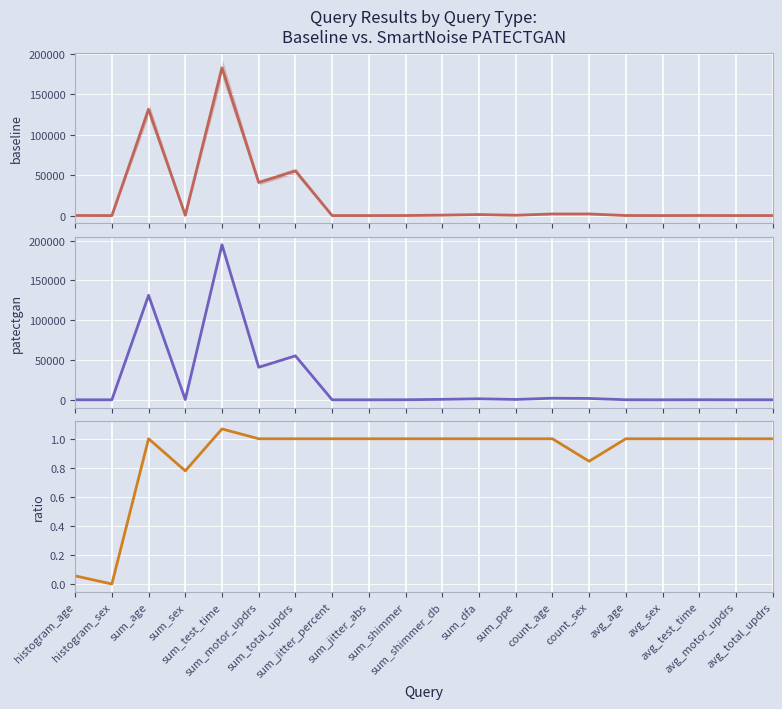

The baseline (epsilon=-1) series shows 226724.0 at sum_age. True or false?

False